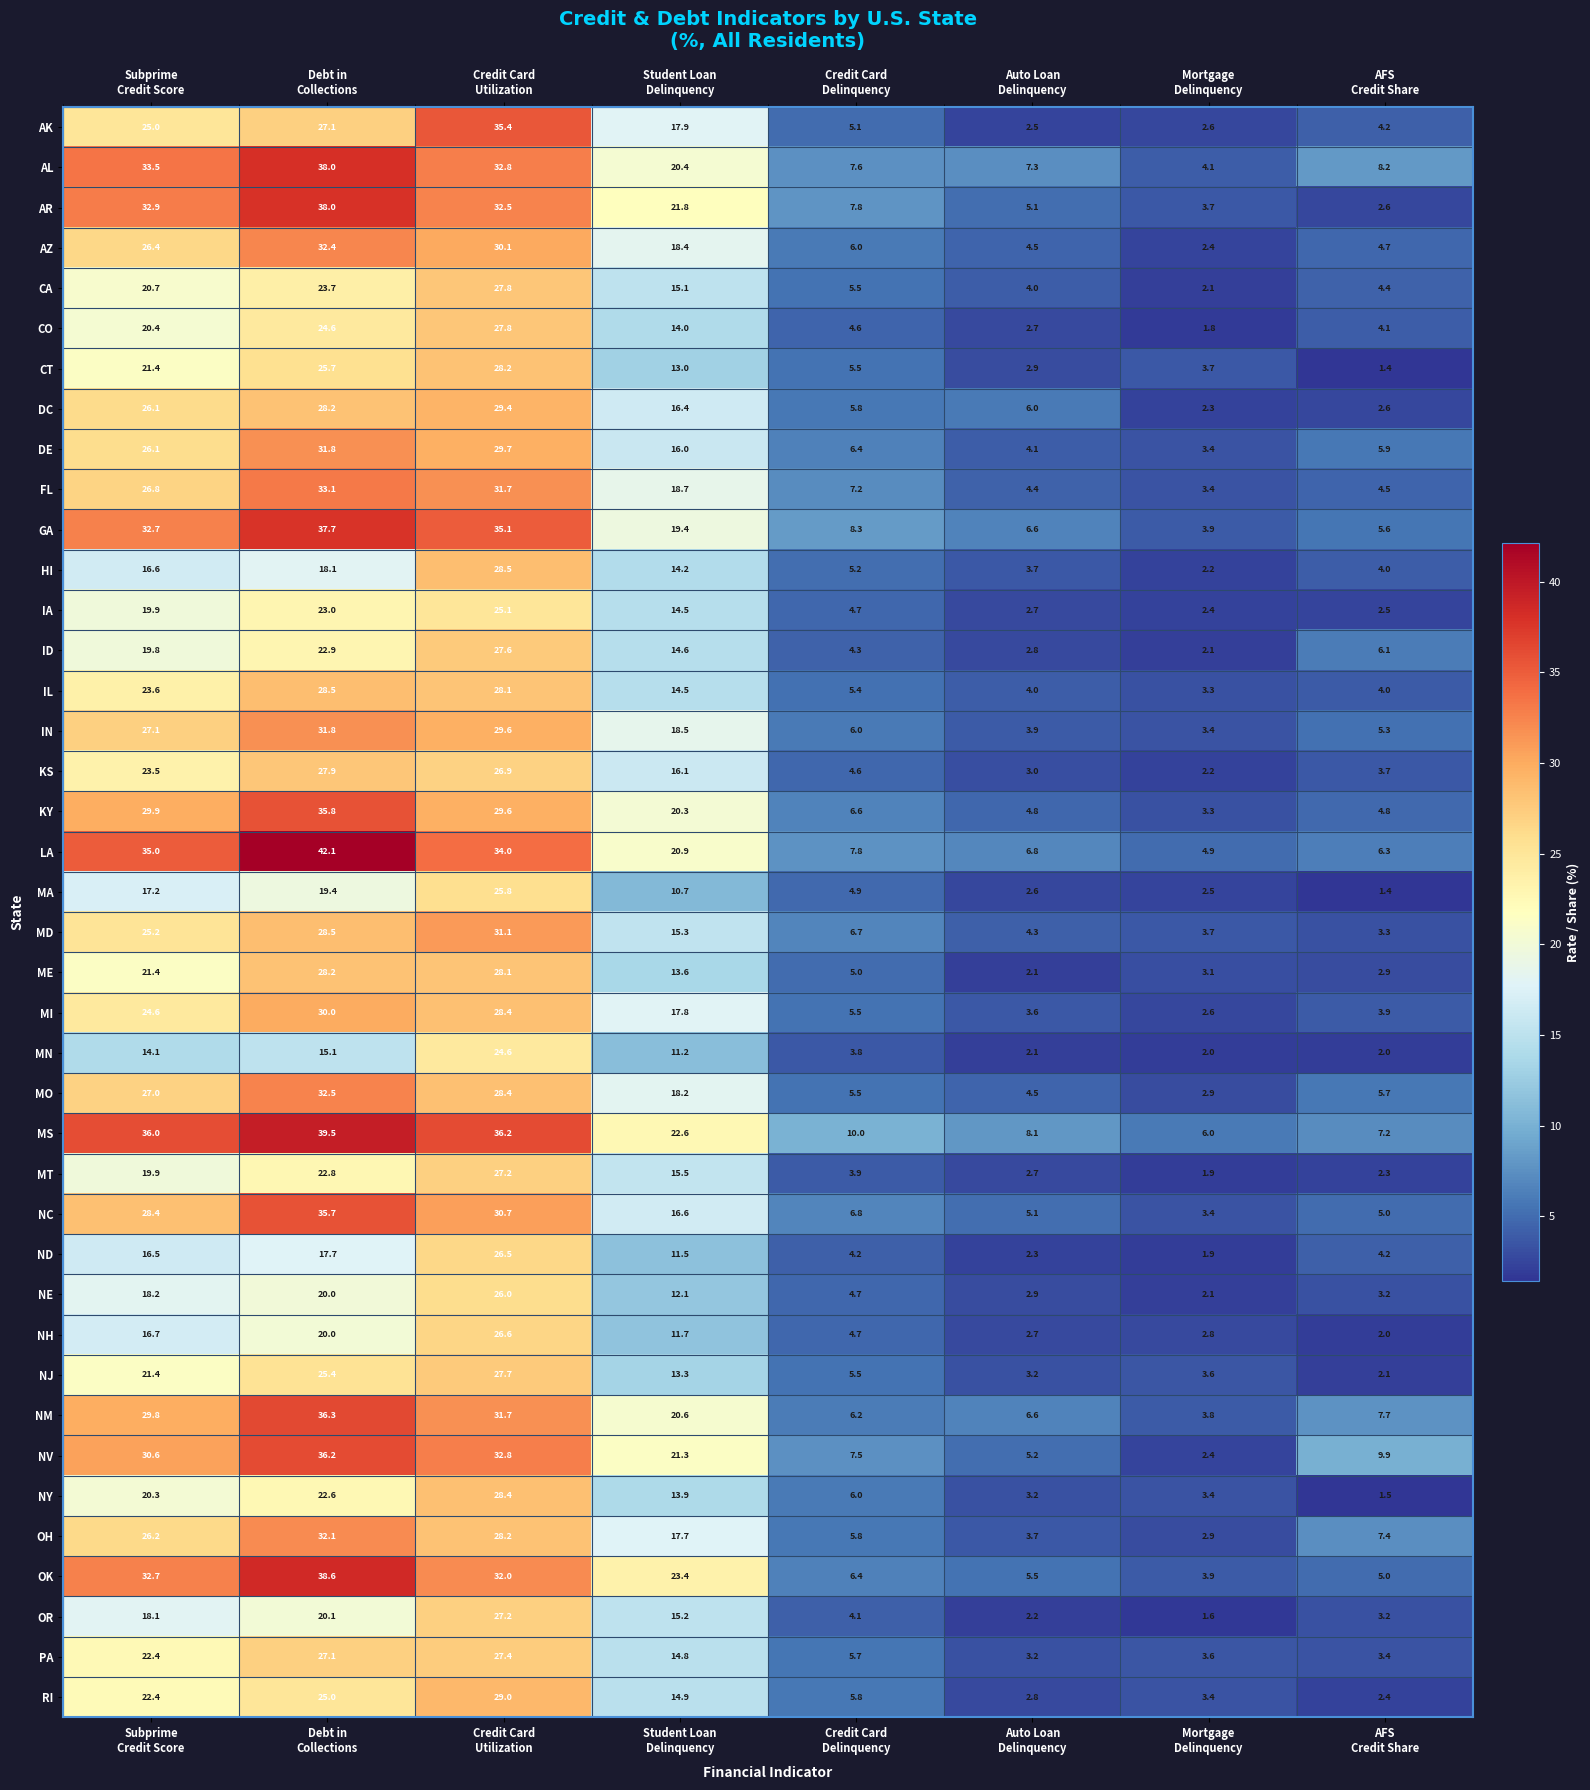

What is the average value of the DC series?

14.6